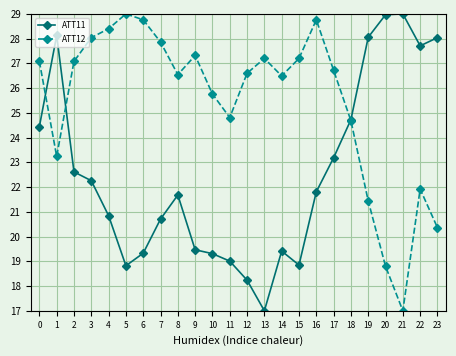

What is the difference between the highest and lowest values at 11?

5.8